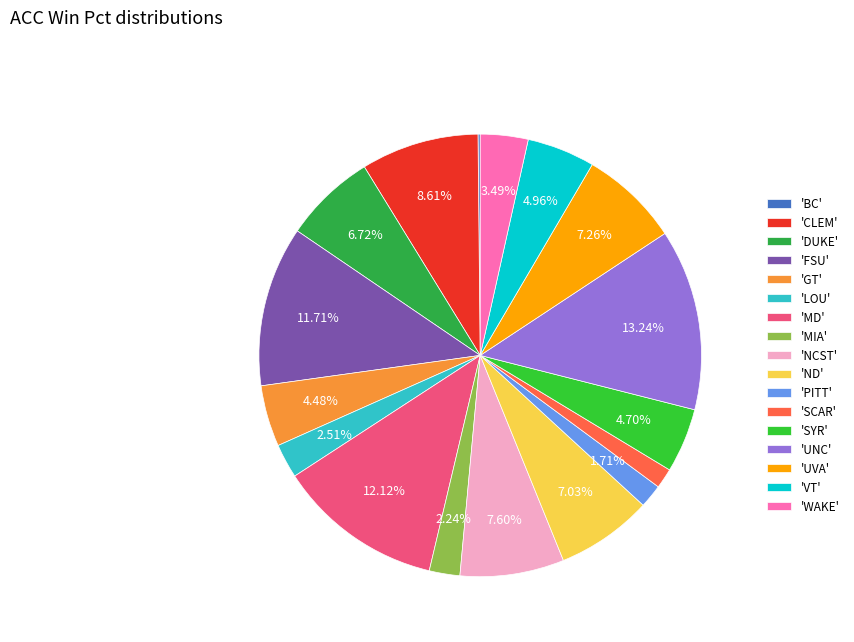

Does any single category account for the majority?

No